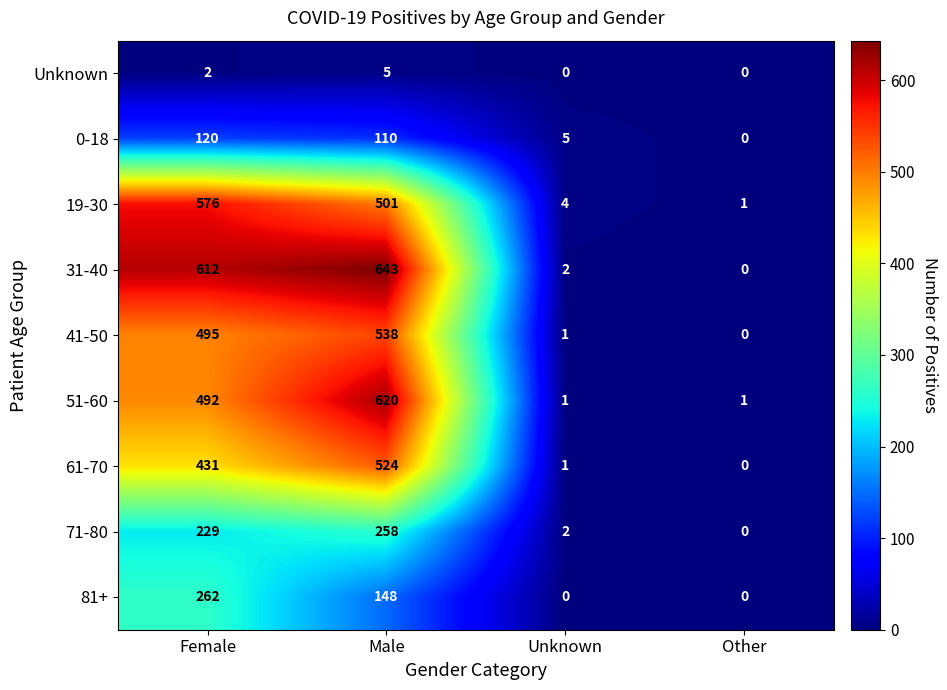

Between Unknown and Other, which series saw the biggest shift?

0-18